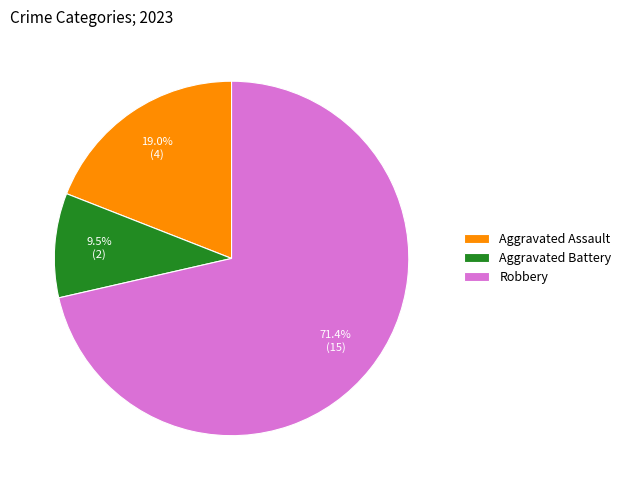

How many slices are in this pie chart?

3